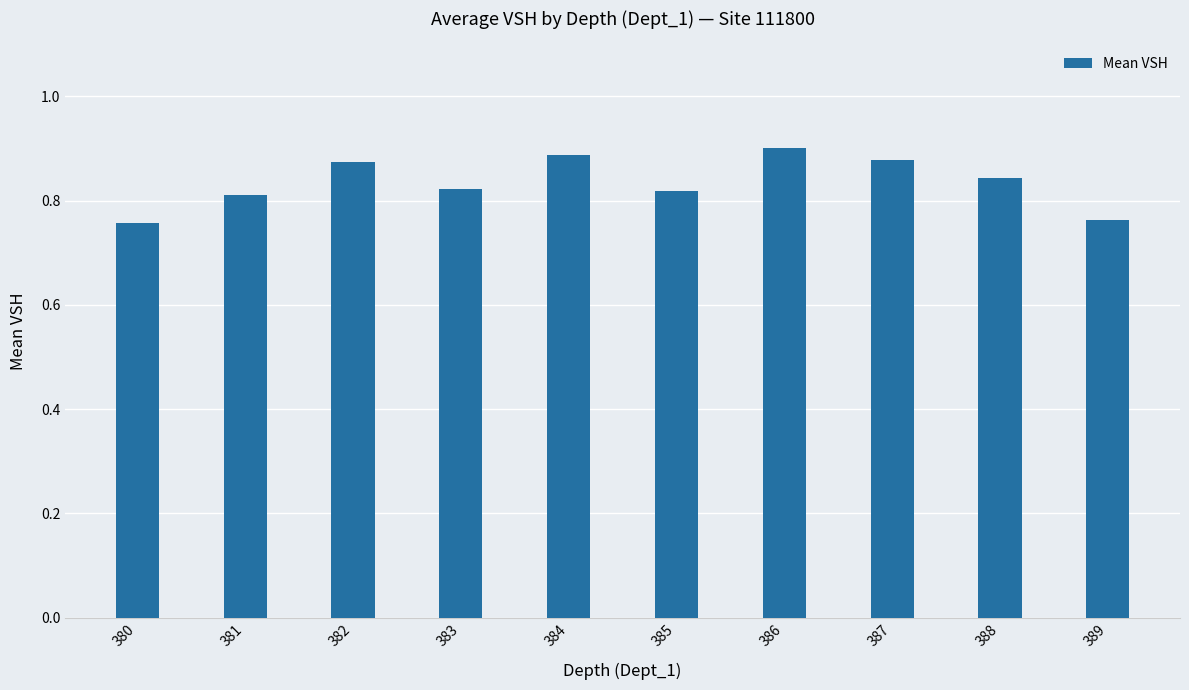

The value at 385 is 0.8. True or false?

True